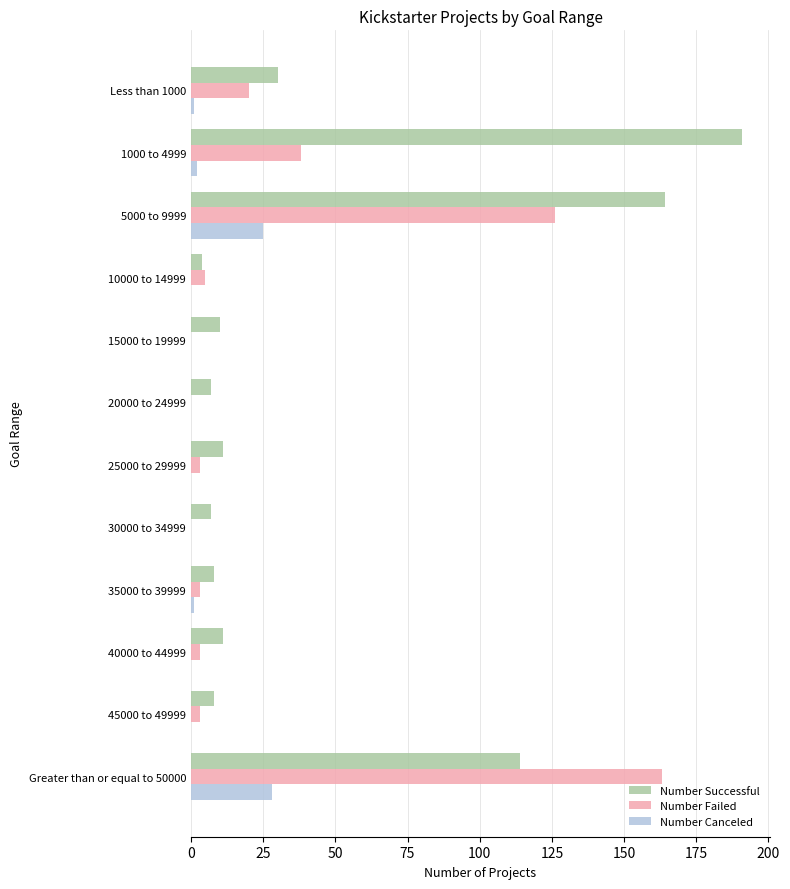

What is the sum of all Number Successful values?

565